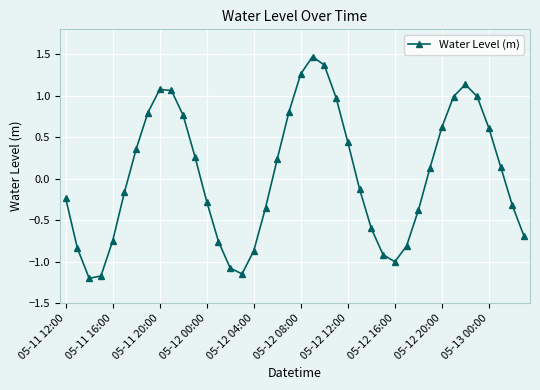

How many lines are shown in the chart?

1